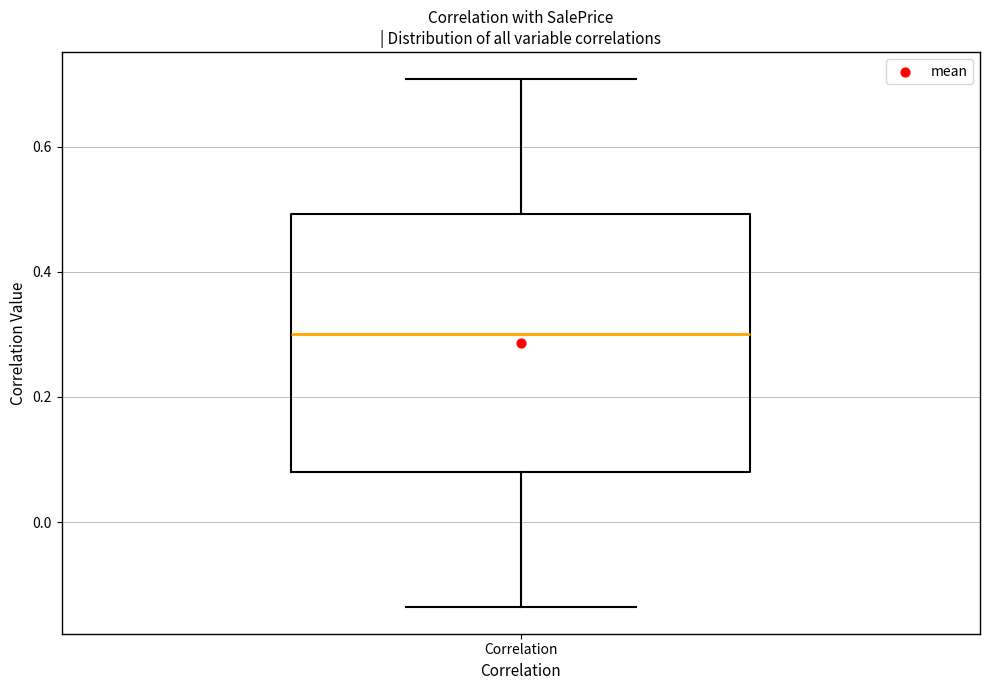

Read this box plot against the y-axis: the position of the median line, the range covered by the box, and the ends of both whiskers. The values are not printed on the chart, so give them approximately, as read against the axis.

median 0.30, box 0.08 to 0.50, whiskers -0.14 to 0.70